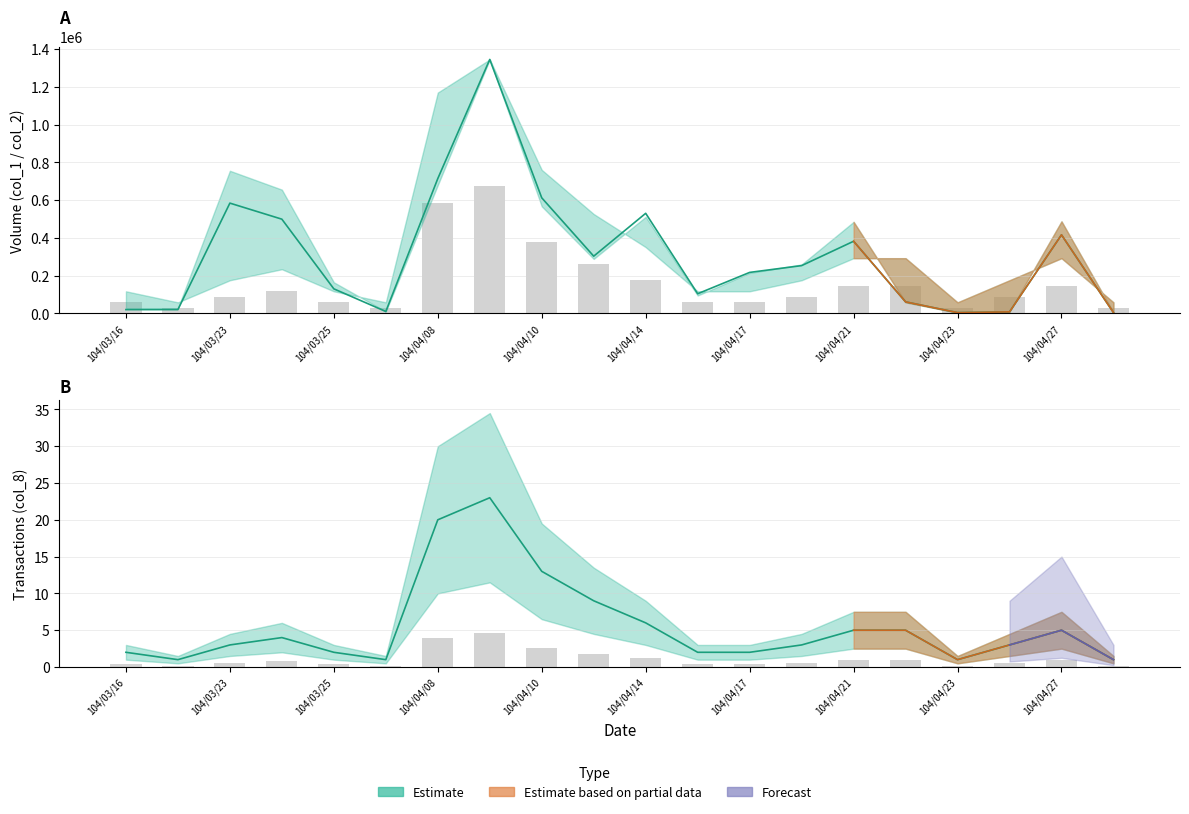

Between 10 and 13, which is larger?

10